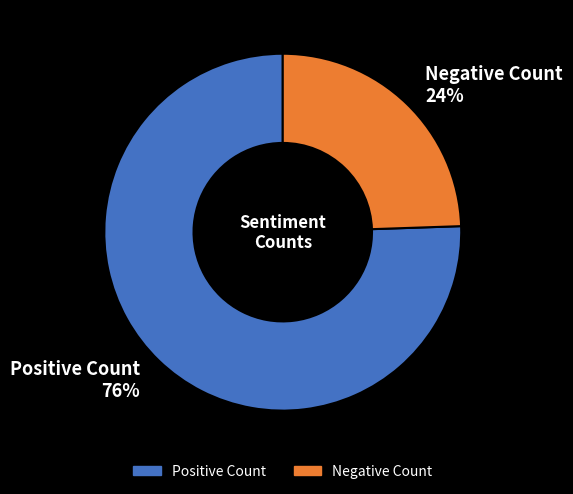

Which category has the biggest portion of the pie?

Positive Count